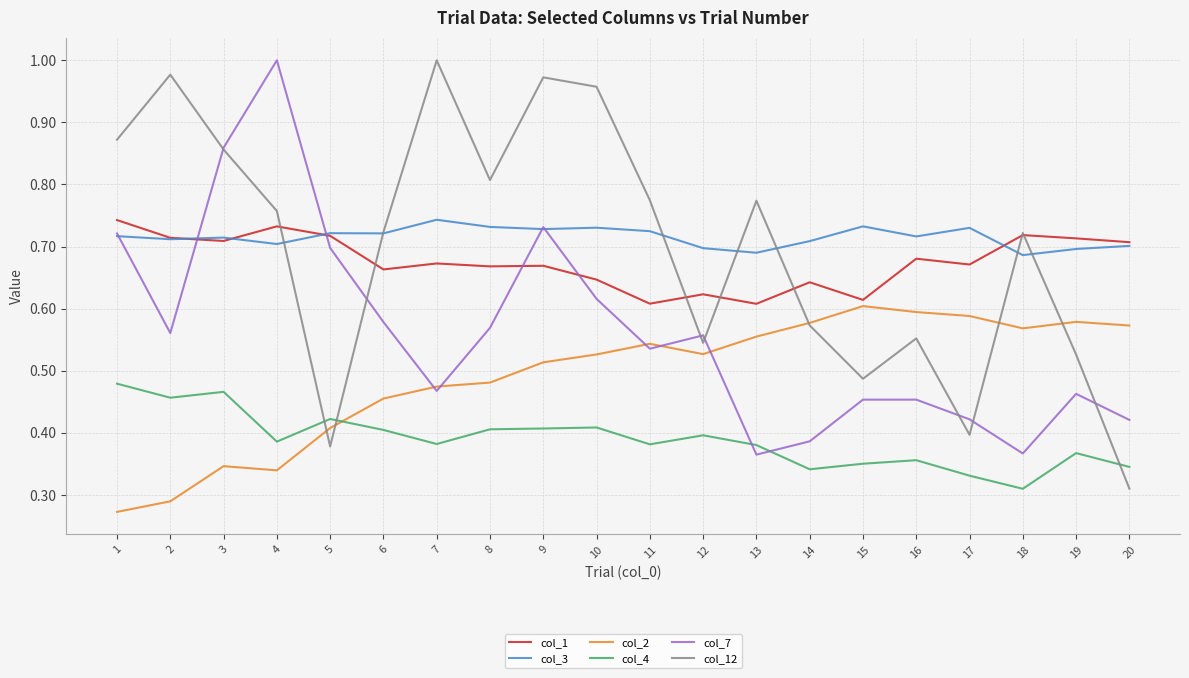

At which label does col_12 reach its peak?

7